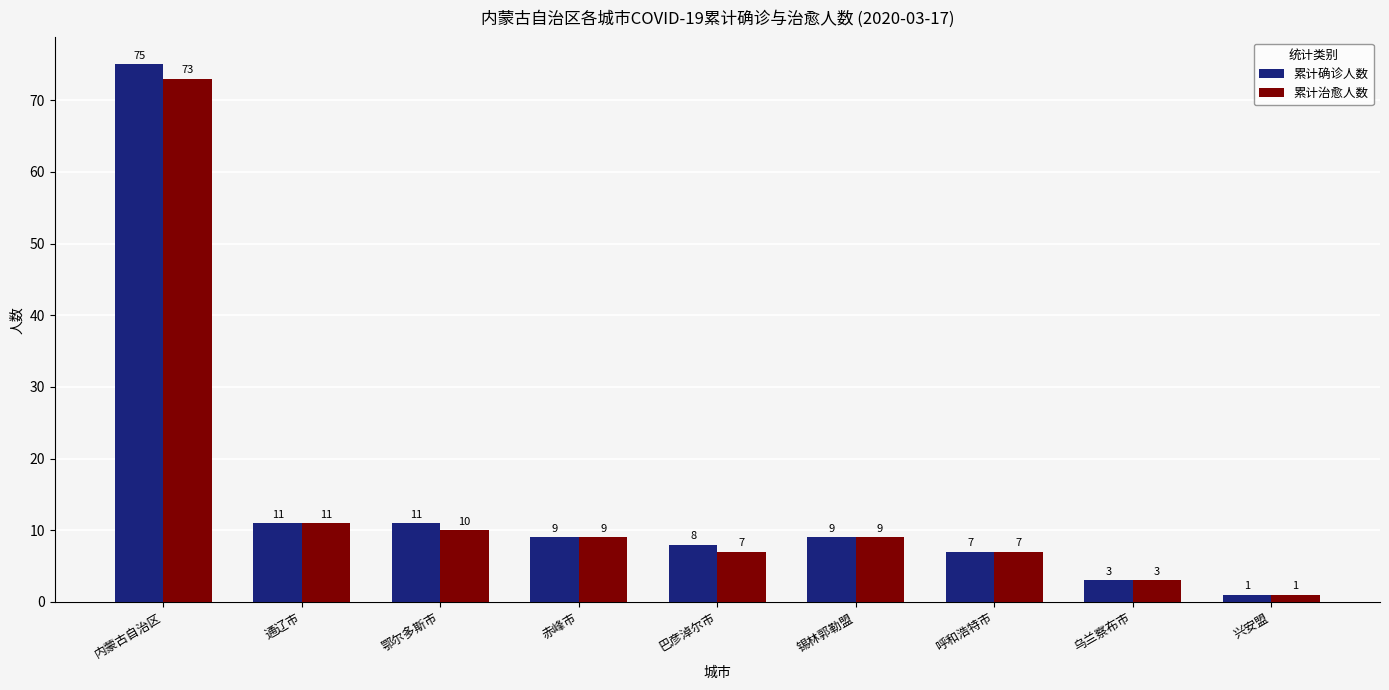

Reading right to left, what are all the values shown in this chart?

累计确诊人数: 1	3	7	9	8	9	11	11	75
累计治愈人数: 1	3	7	9	7	9	10	11	73